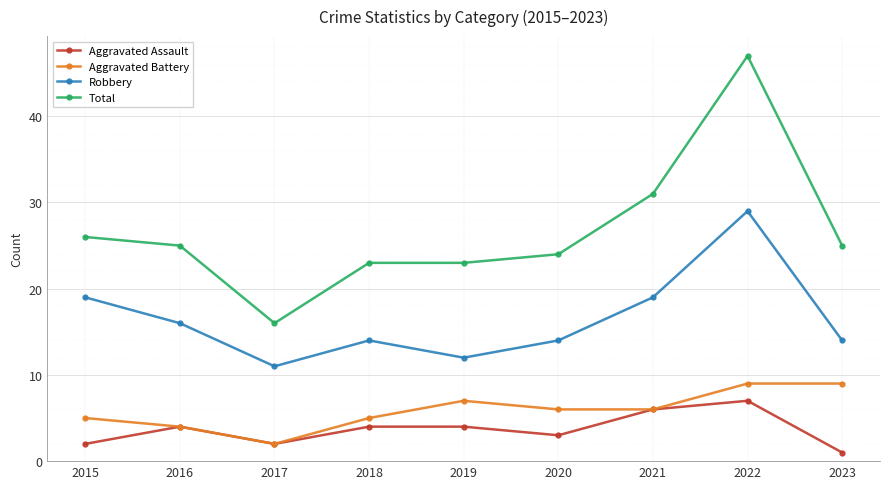

The Total series shows 47 at 2022. True or false?

True